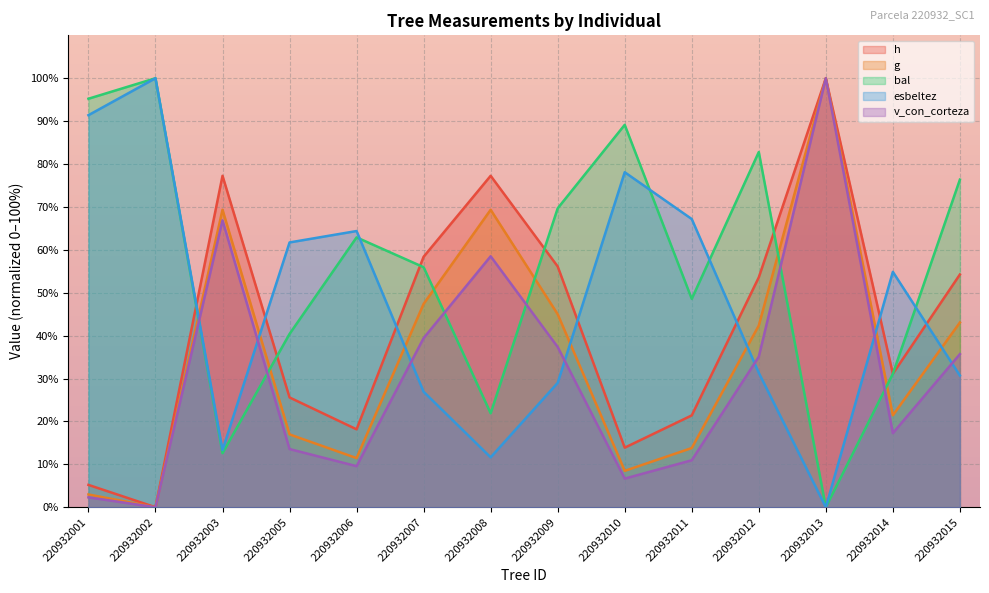

What is the difference between the h values at 220932011 and 220932008?

55.9